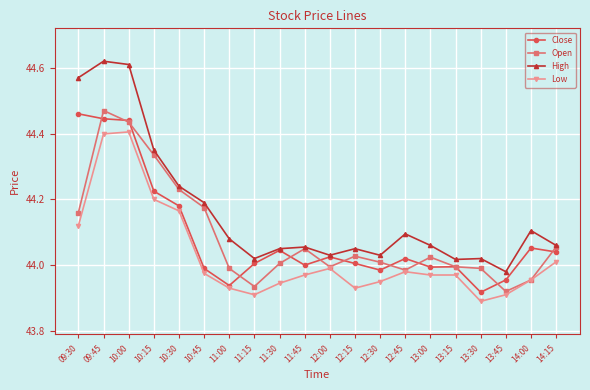

True or false: High has more than 0 points higher than both neighbors.

True